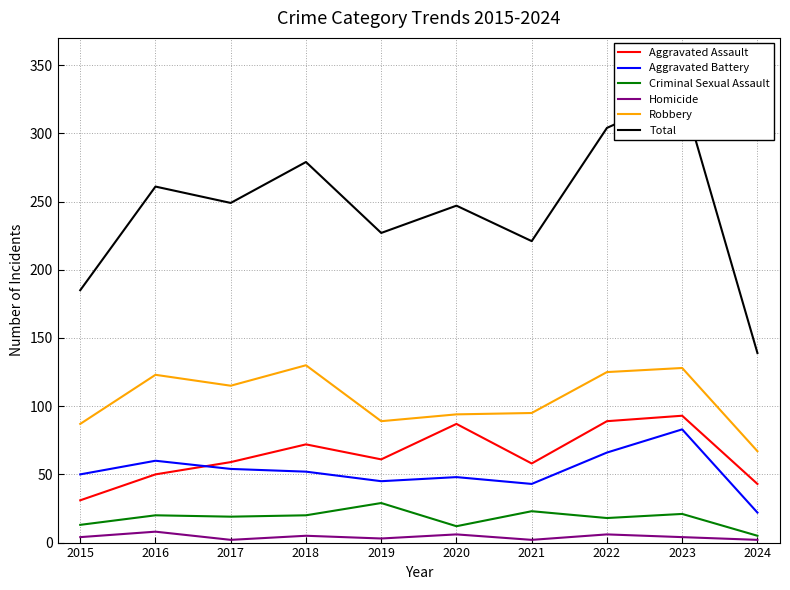

Reading left to right, what are all the values shown in this chart?

Aggravated Assault: 2015=31	2016=50	2017=59	2018=72	2019=61	2020=87	2021=58	2022=89	2023=93	2024=43
Aggravated Battery: 2015=50	2016=60	2017=54	2018=52	2019=45	2020=48	2021=43	2022=66	2023=83	2024=22
Criminal Sexual Assault: 2015=13	2016=20	2017=19	2018=20	2019=29	2020=12	2021=23	2022=18	2023=21	2024=5
Homicide: 2015=4	2016=8	2017=2	2018=5	2019=3	2020=6	2021=2	2022=6	2023=4	2024=2
Robbery: 2015=87	2016=123	2017=115	2018=130	2019=89	2020=94	2021=95	2022=125	2023=128	2024=67
Total: 2015=185	2016=261	2017=249	2018=279	2019=227	2020=247	2021=221	2022=304	2023=329	2024=139